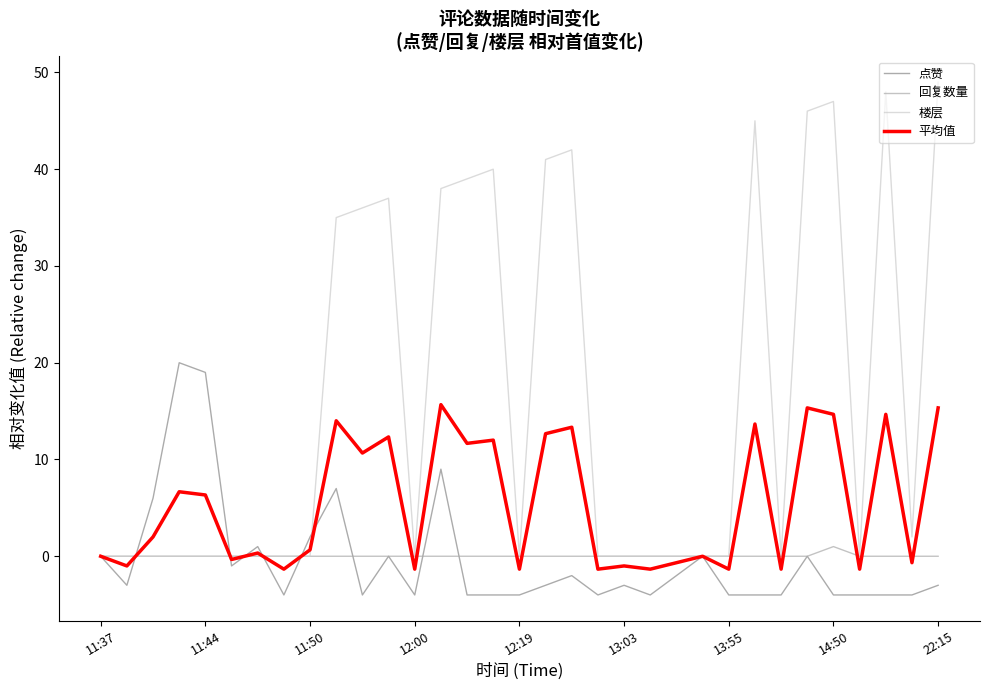

Which series has the largest total across all categories?

楼层